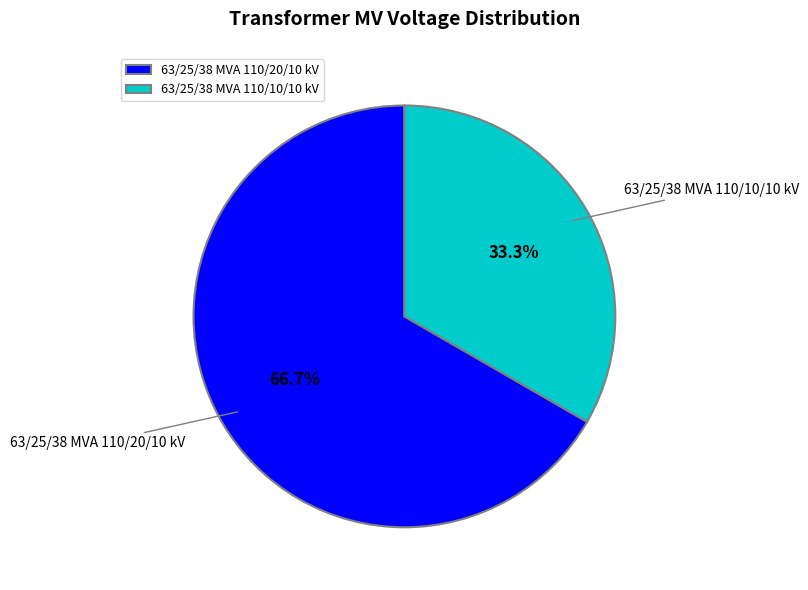

Count the number of slices in the pie.

2